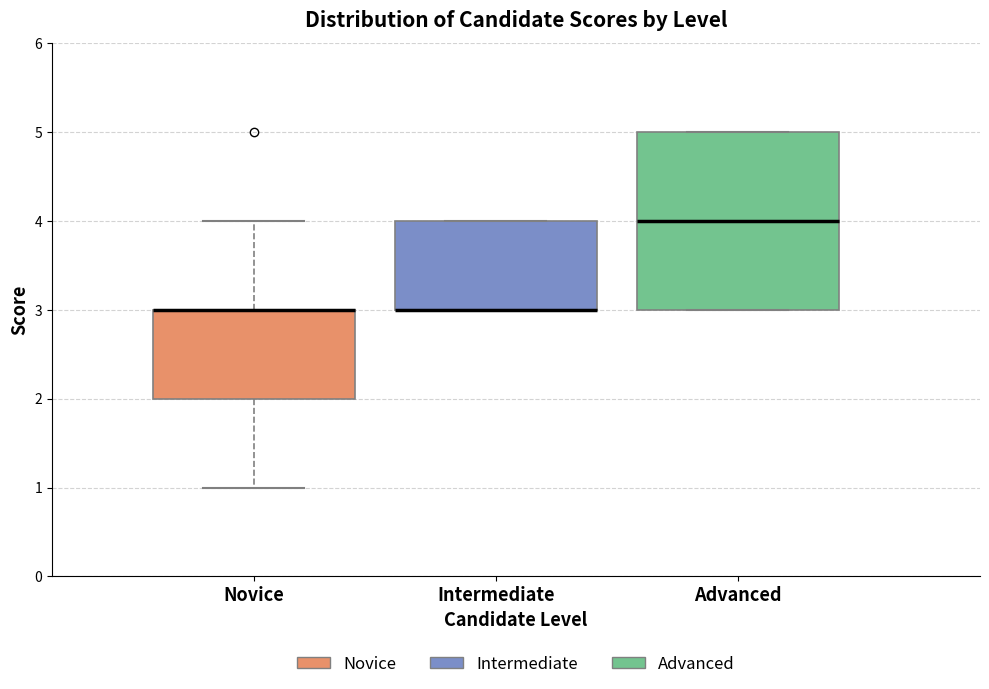

Where is the upper edge of the box for Novice on the y-axis? The values are not printed on the chart, so give them approximately, as read against the axis.

3